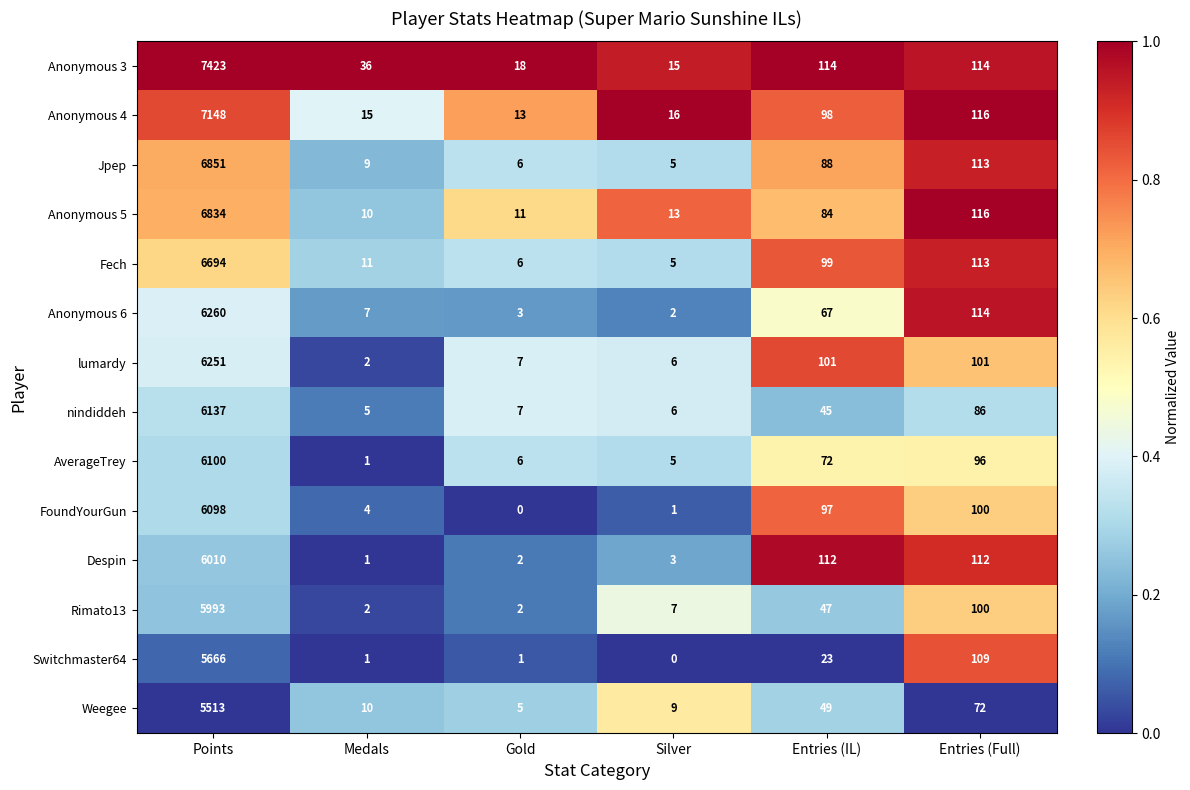

Is the value of Jpep at Points greater than the value of Rimato13 at Gold?

Yes